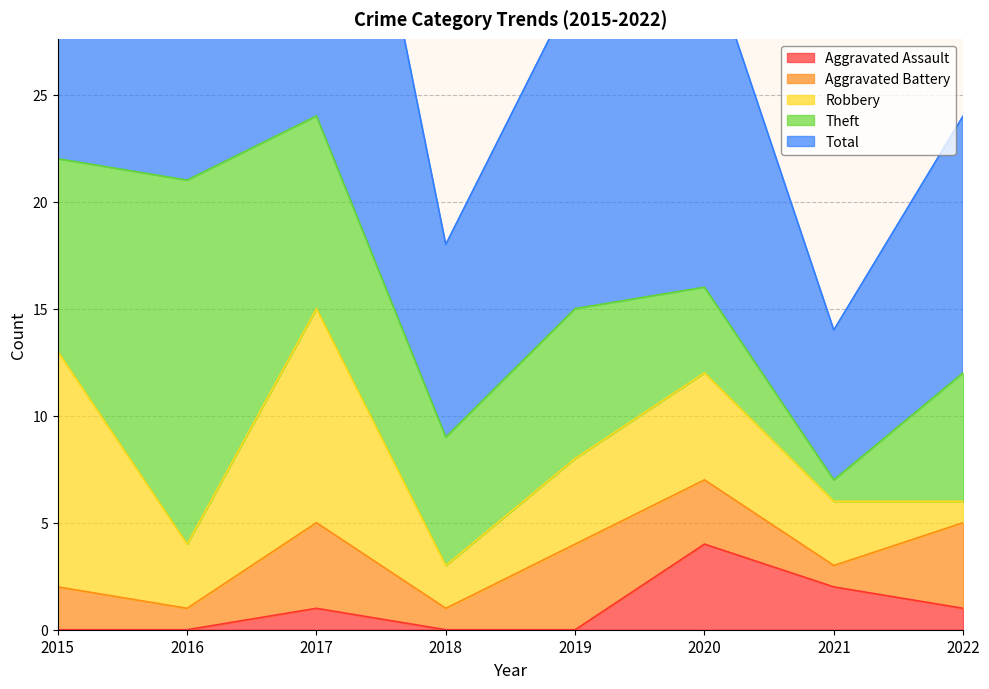

Which series has the largest total across all categories?

Total